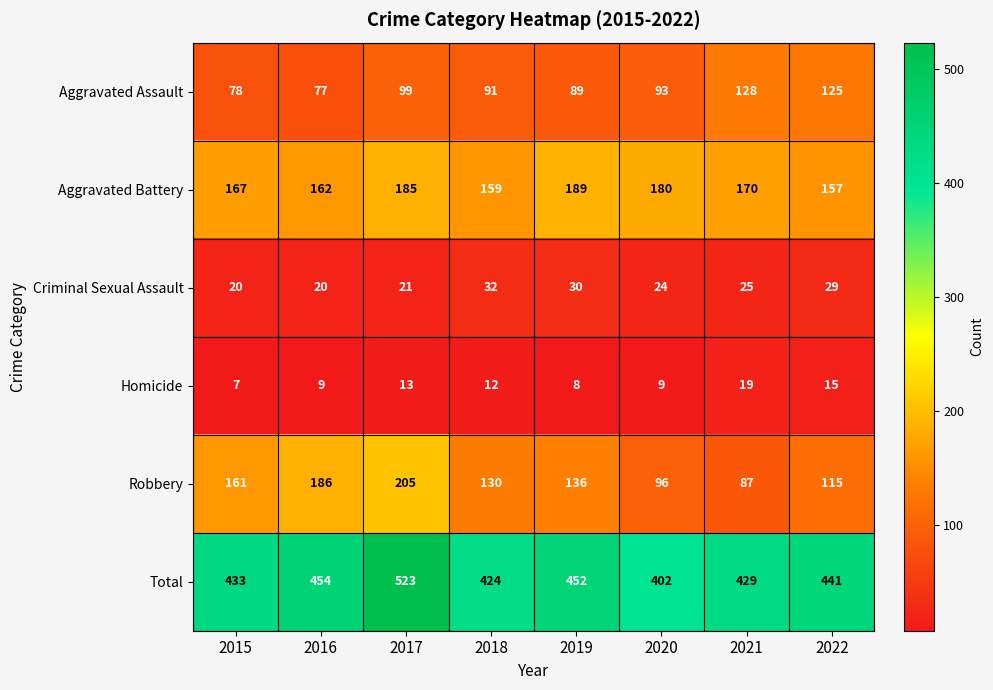

True or false: Aggravated Assault has a value of 50 at 2015.

False